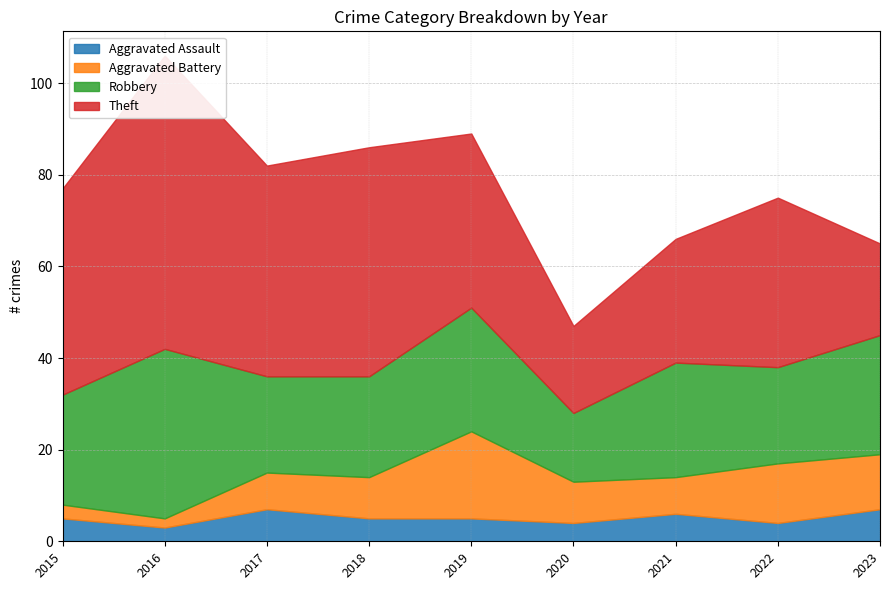

What is the minimum value shown in the chart?

2